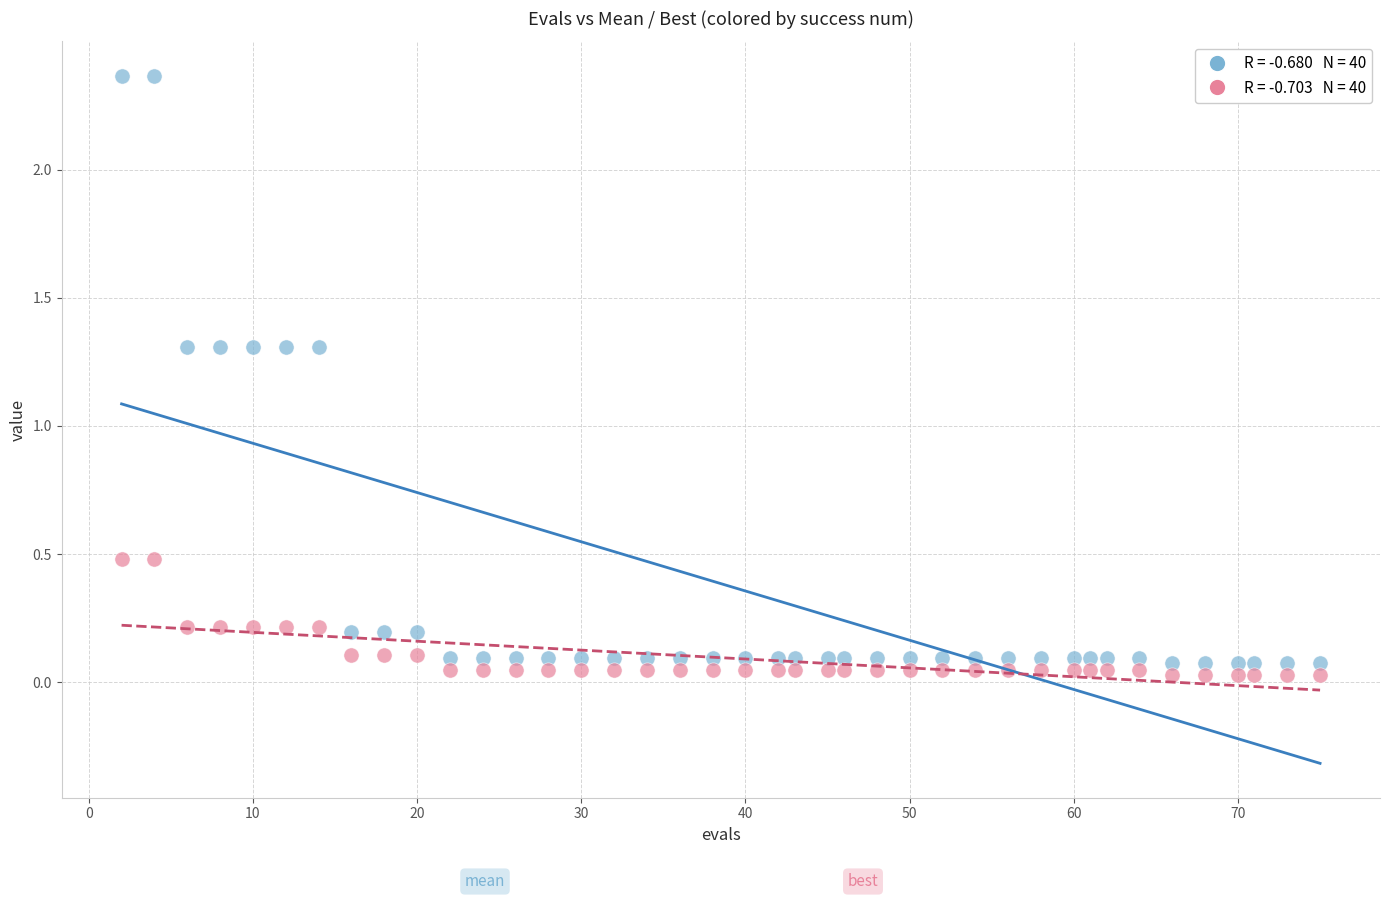

Across all data points, what is the range of X values (max minus min)?

73.0